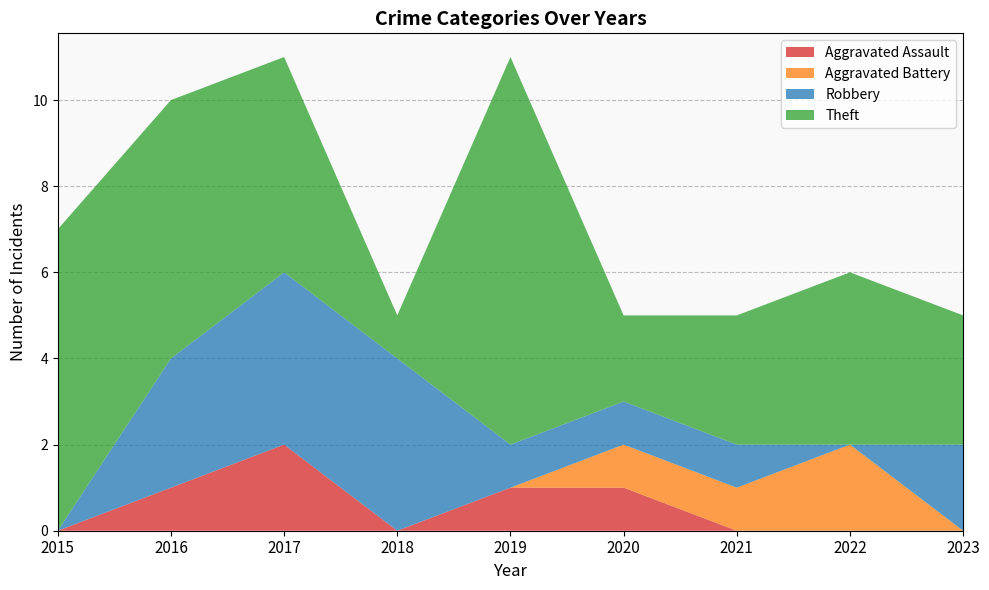

Reading left to right, list all the values displayed in this chart.

Aggravated Assault: 0	1	2	0	1	1	0	0	0
Aggravated Battery: 0	0	0	0	0	1	1	2	0
Robbery: 0	3	4	4	1	1	1	0	2
Theft: 7	6	5	1	9	2	3	4	3